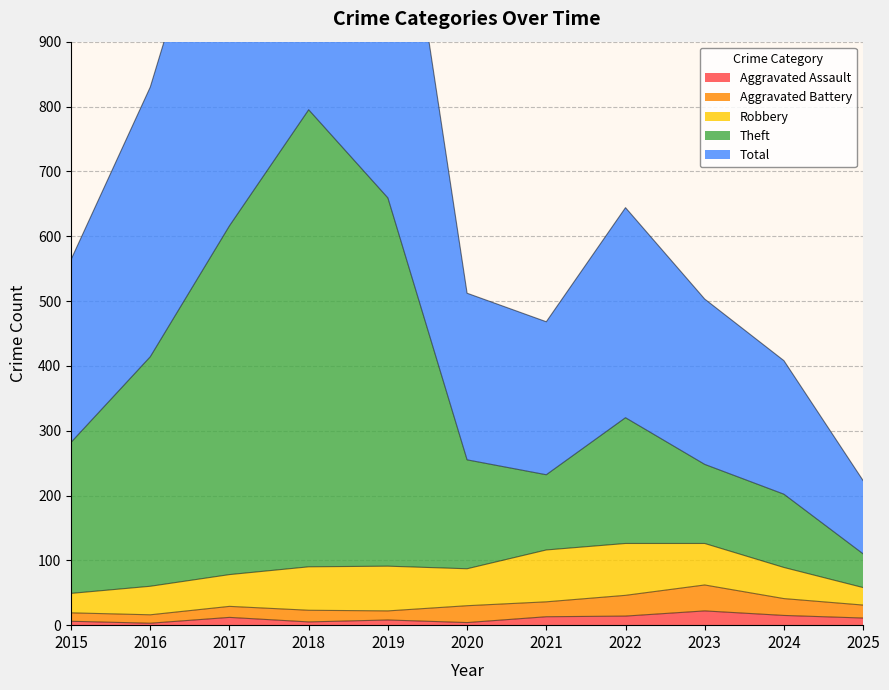

True or false: Theft and Aggravated Assault intersect in this chart.

False